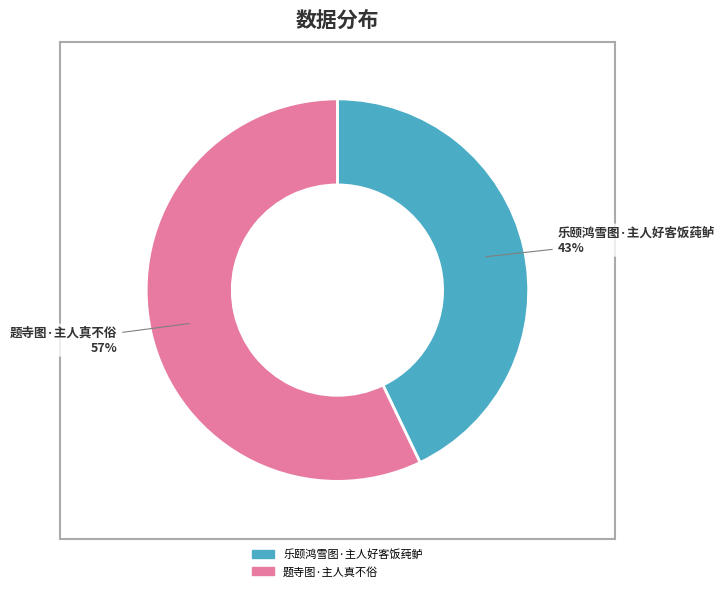

How many slices are in this pie chart?

2